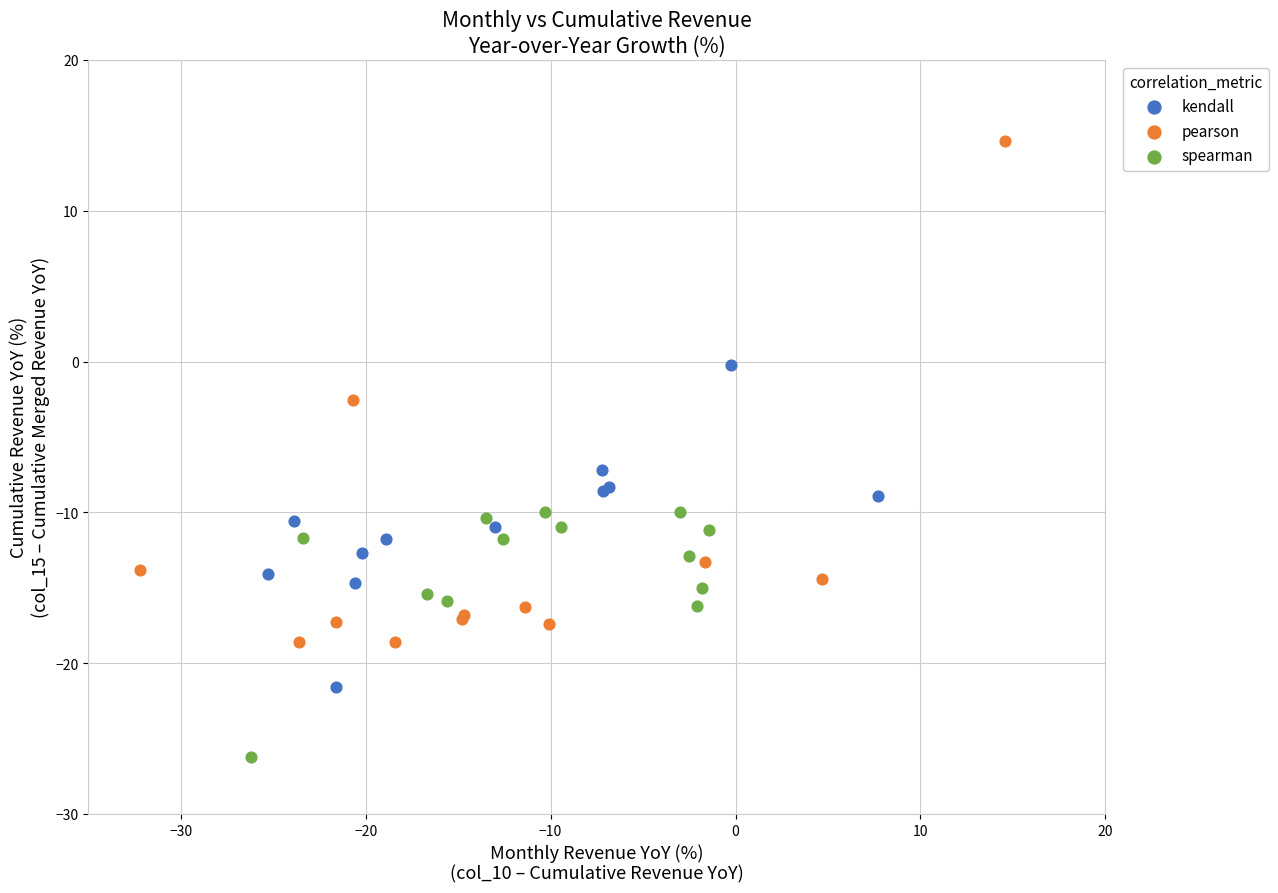

Which series has the widest spread of Y values?

pearson